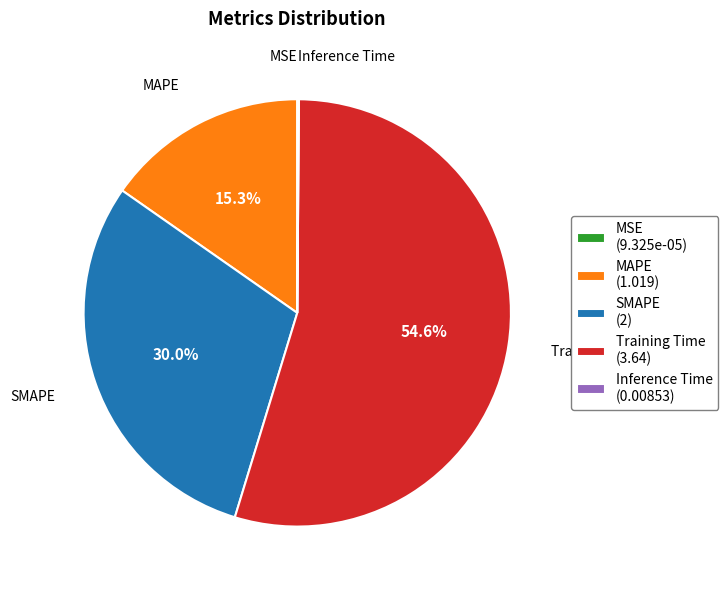

What percentage is NOT represented by MAPE (1.019)?

84.7%